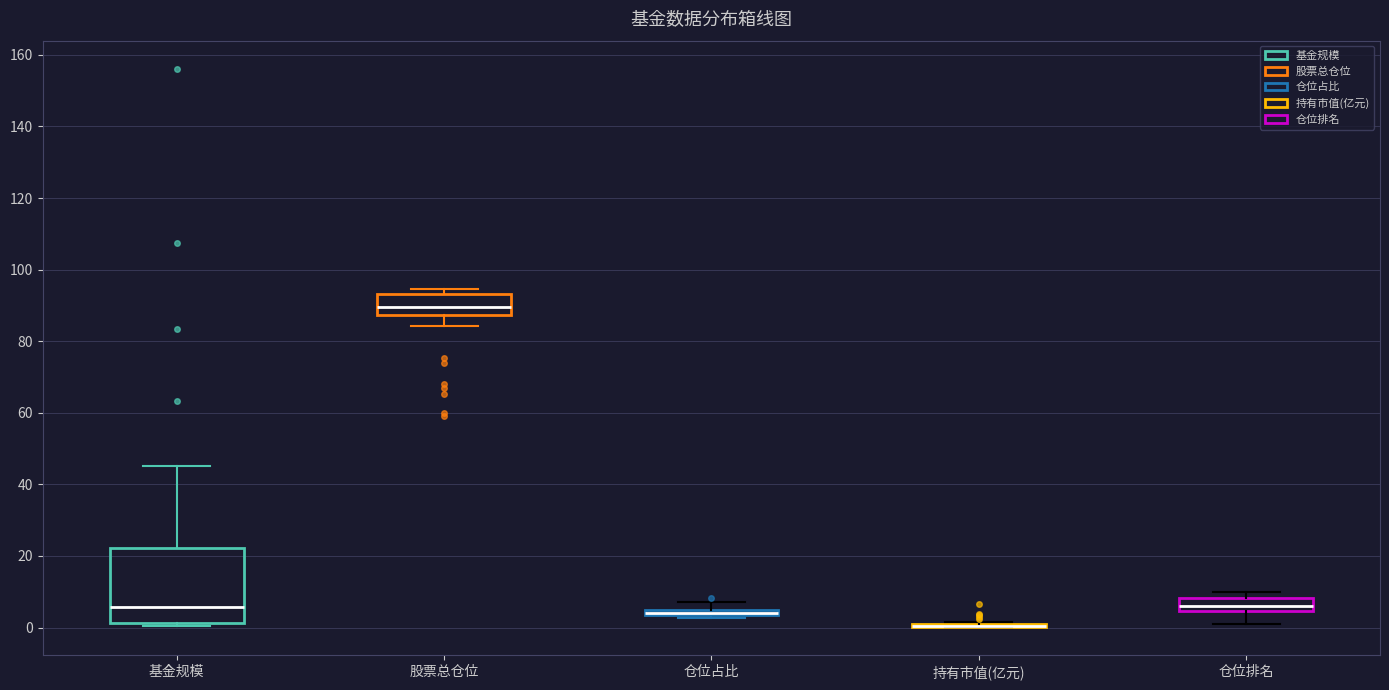

Which box is the tallest, from its lower edge to its upper edge?

基金规模